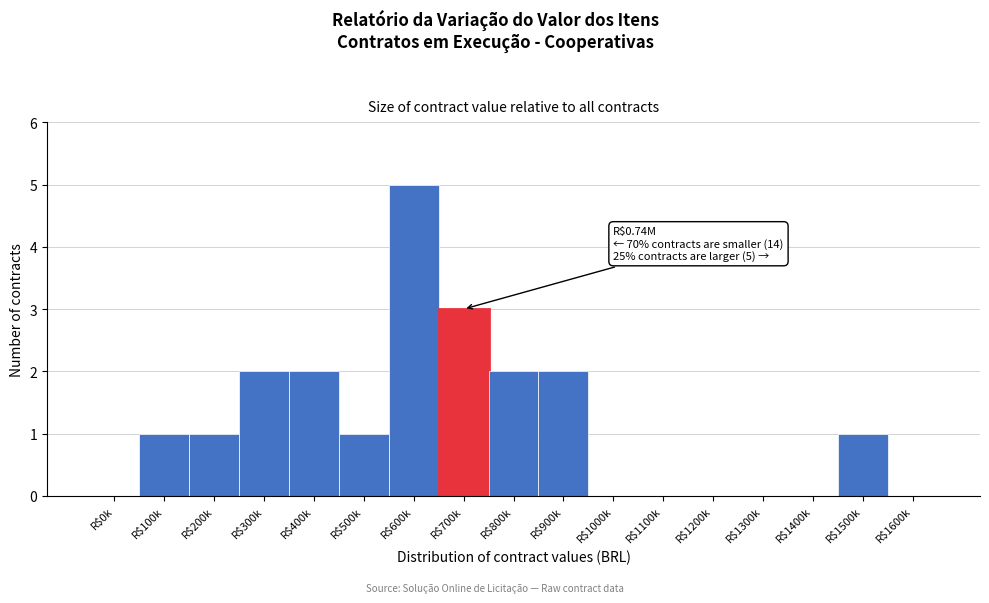

The value at R$500k is 1. True or false?

True